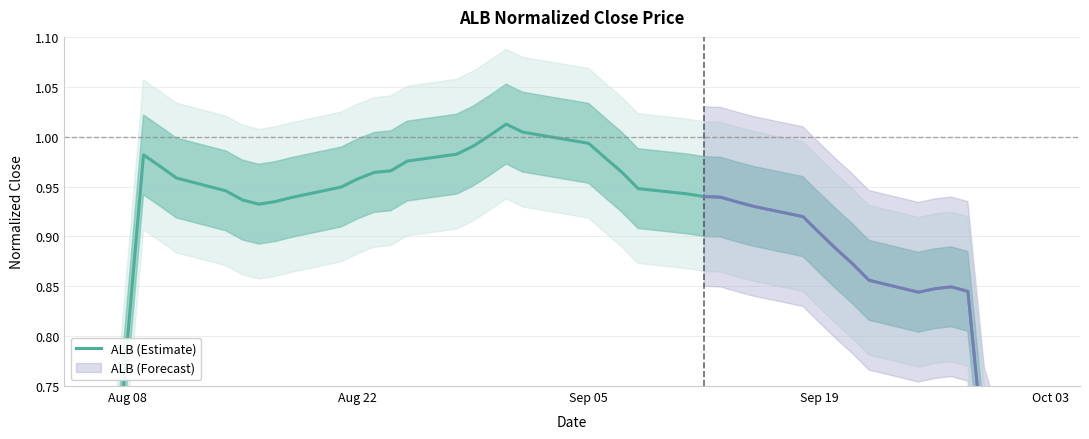

How many points are lower than both their immediate neighbors (excluding endpoints)?

2